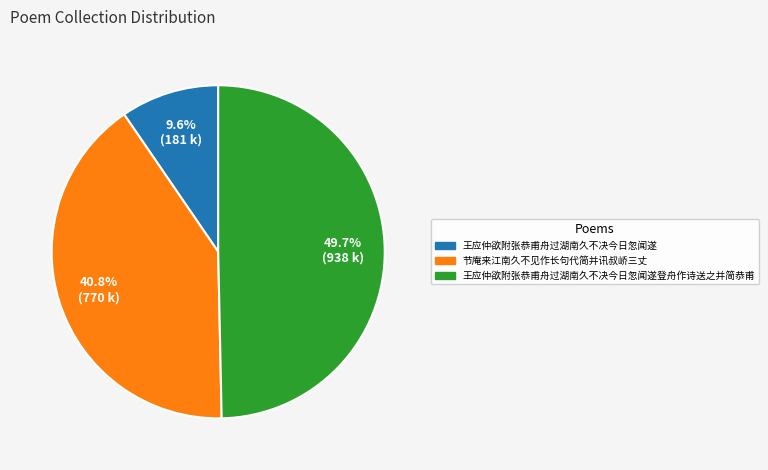

Count the number of slices in the pie.

3